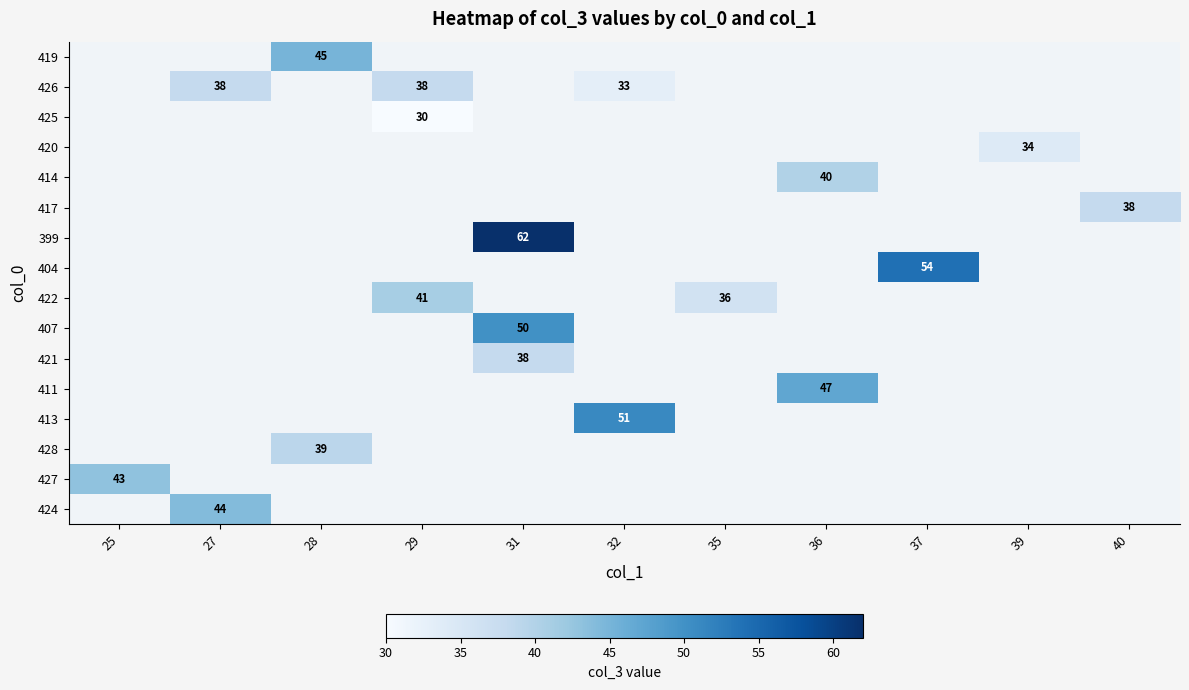

Is it true that 411 equals 23 at 36?

False